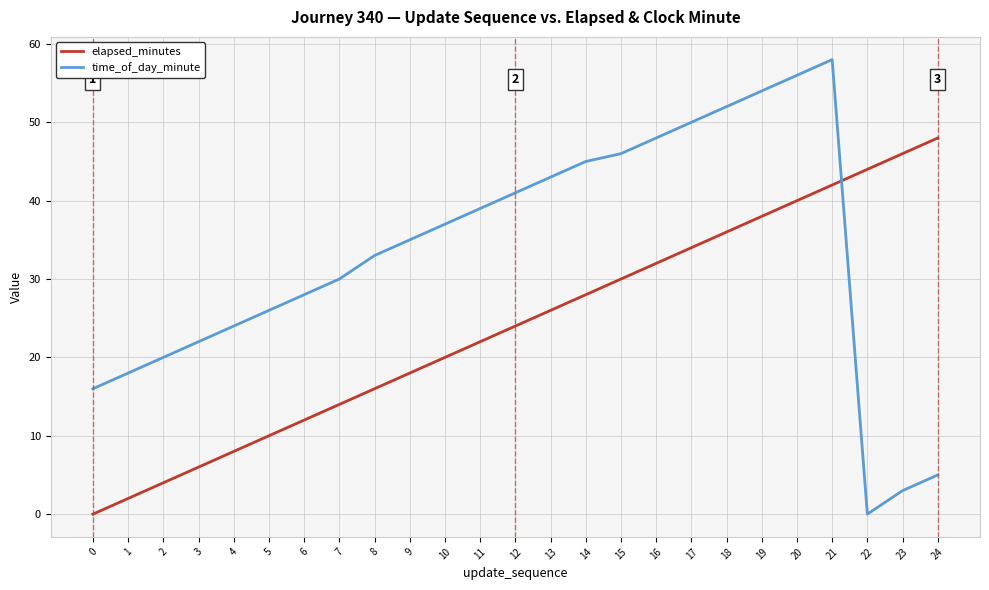

Reading right to left, what are all the values shown in this chart?

elapsed_minutes: 48	46	44	42	40	38	36	34	32	30	28	26	24	22	20	18	16	14	12	10	8	6	4	2	0
time_of_day_minute: 5	3	0	58	56	54	52	50	48	46	45	43	41	39	37	35	33	30	28	26	24	22	20	18	16